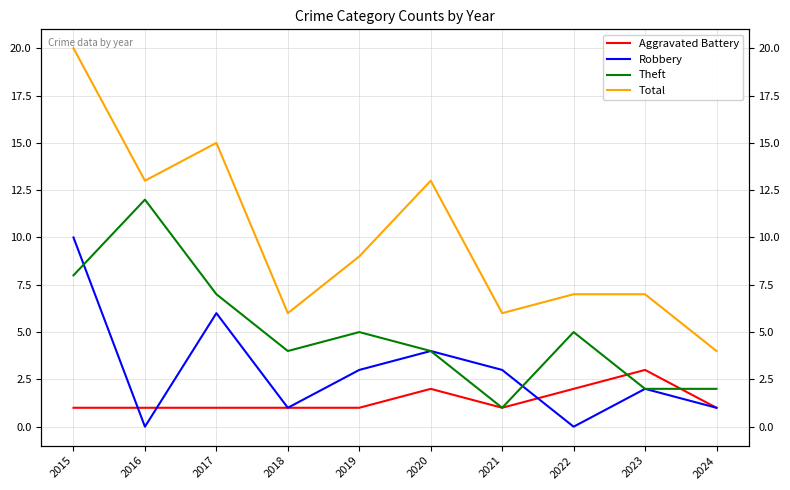

The Robbery series shows 1 at 2018. True or false?

False